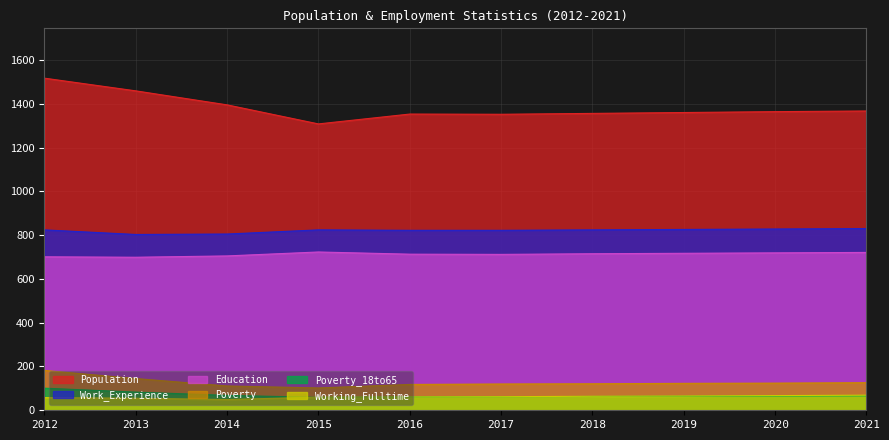

Where is the first local minimum for Poverty_18to65?

2015